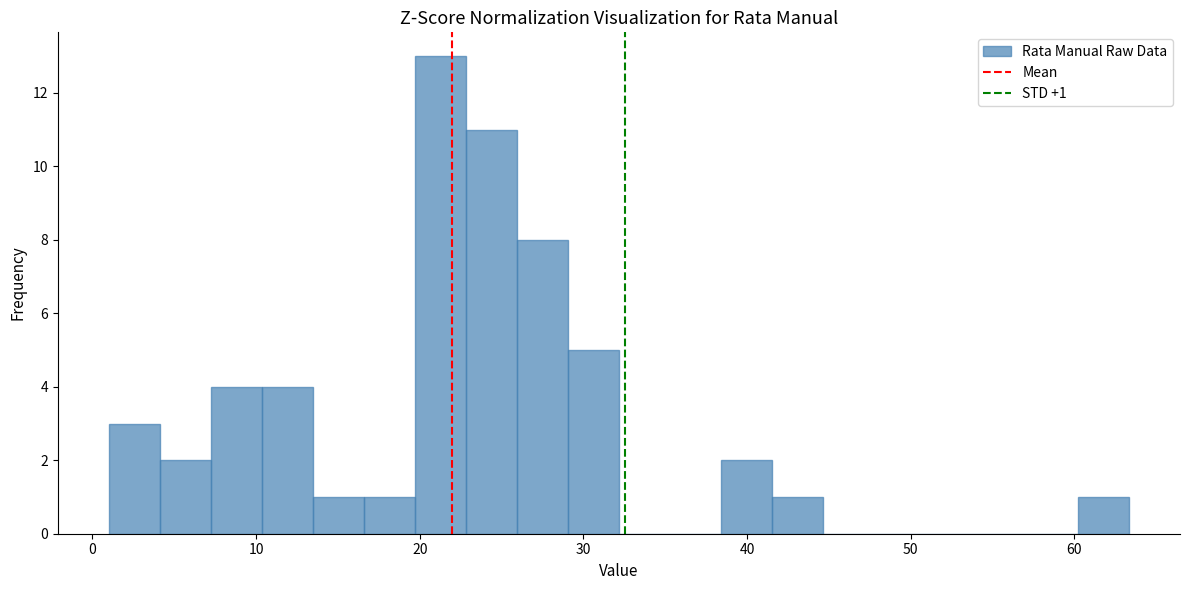

Read against the x-axis, roughly where is the centre of the tallest bar?

21